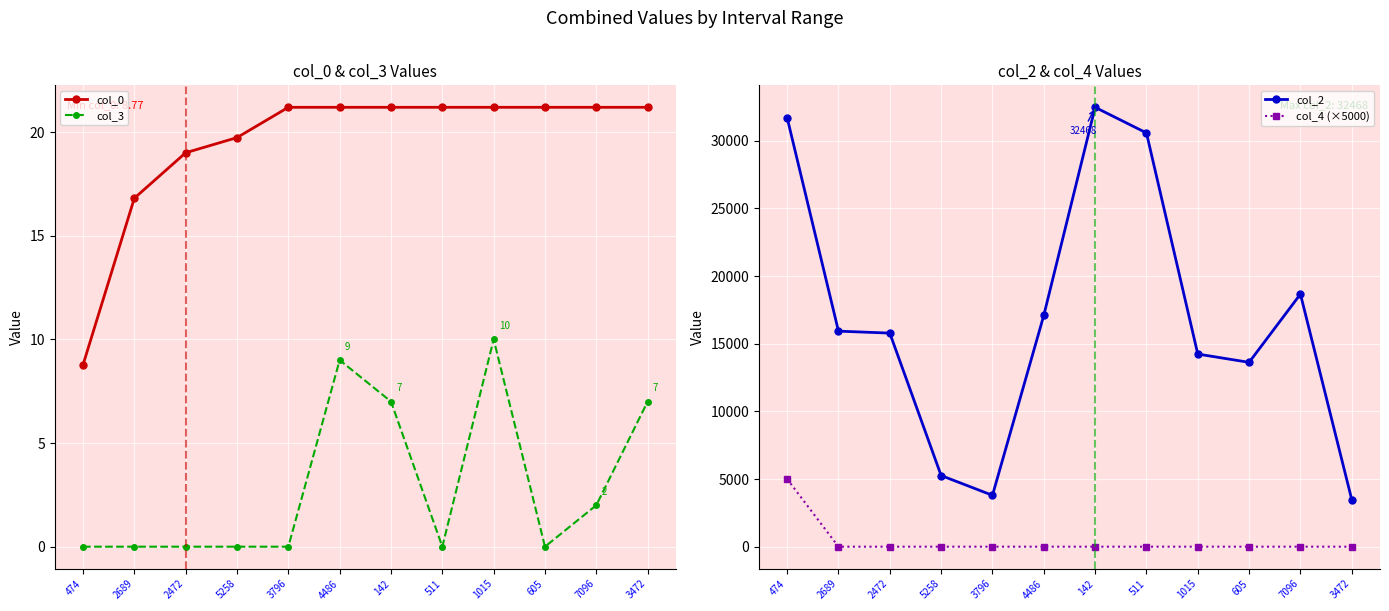

Which series has the largest total across all categories?

col_2